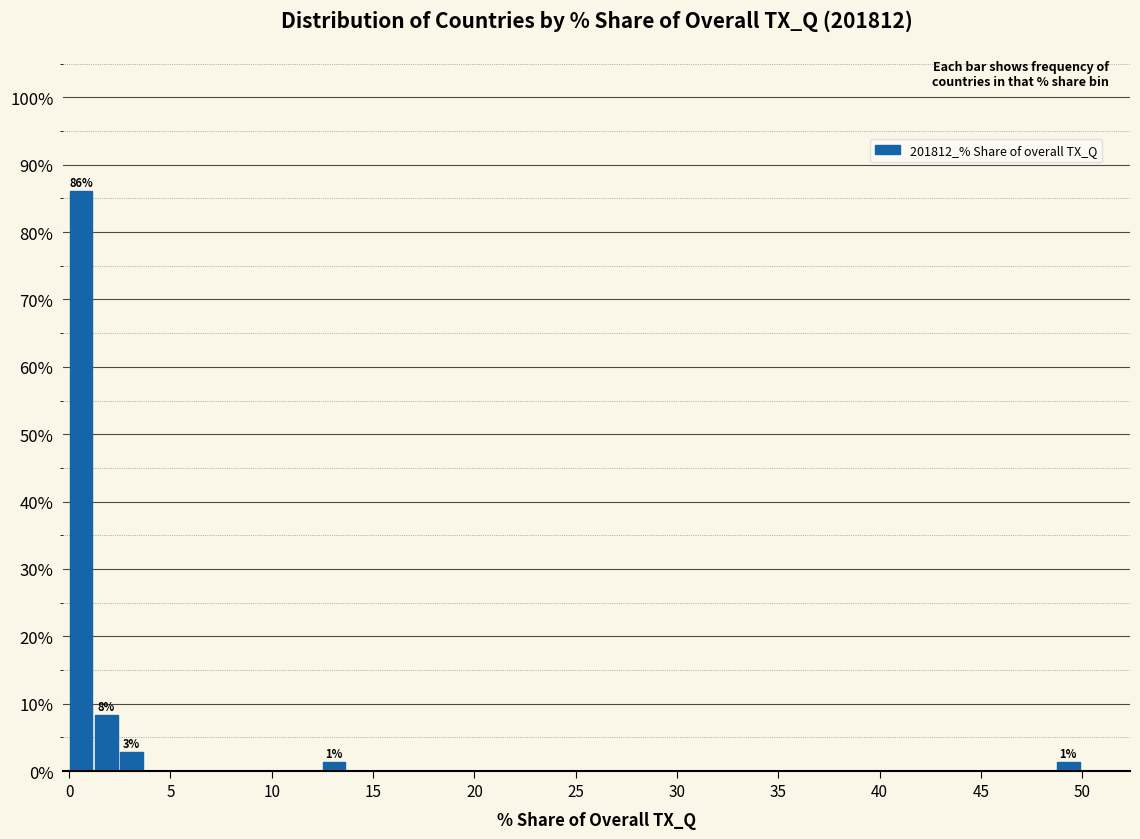

Read against the x-axis, roughly where is the centre of the tallest bar?

0.5